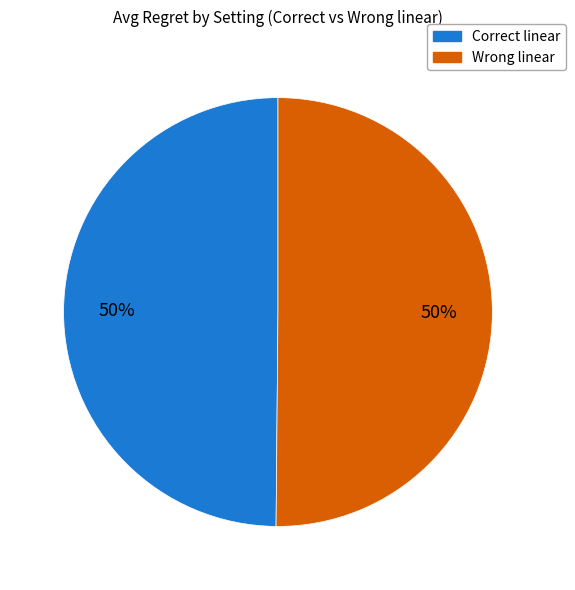

Is it true that Wrong linear is 50% of the pie?

True